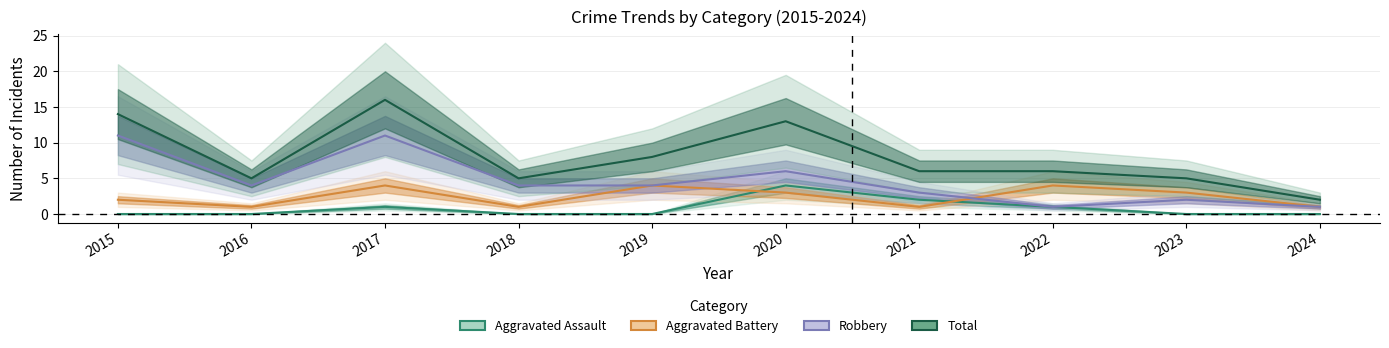

How many Robbery values are between 2 and 6?

6